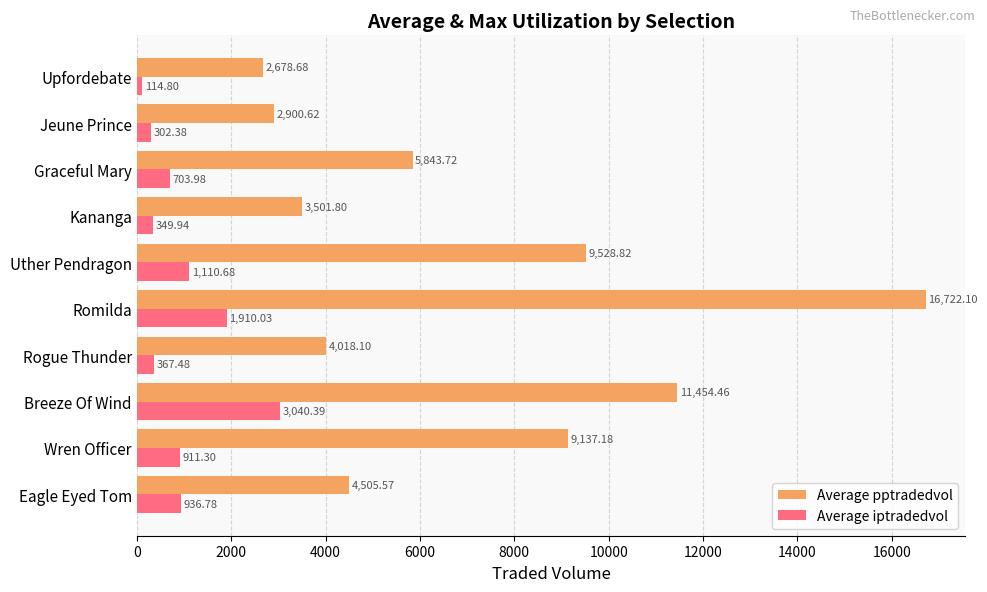

What is the average value of the Average iptradedvol series?

974.8